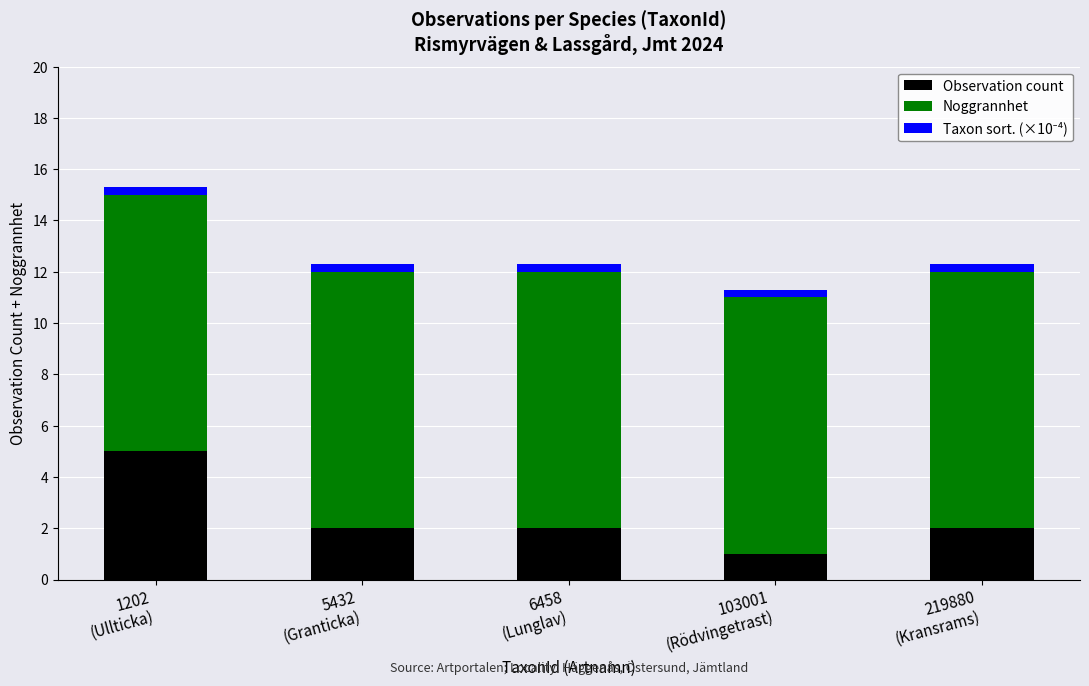

What is the average value of the Observation count series?

2.4